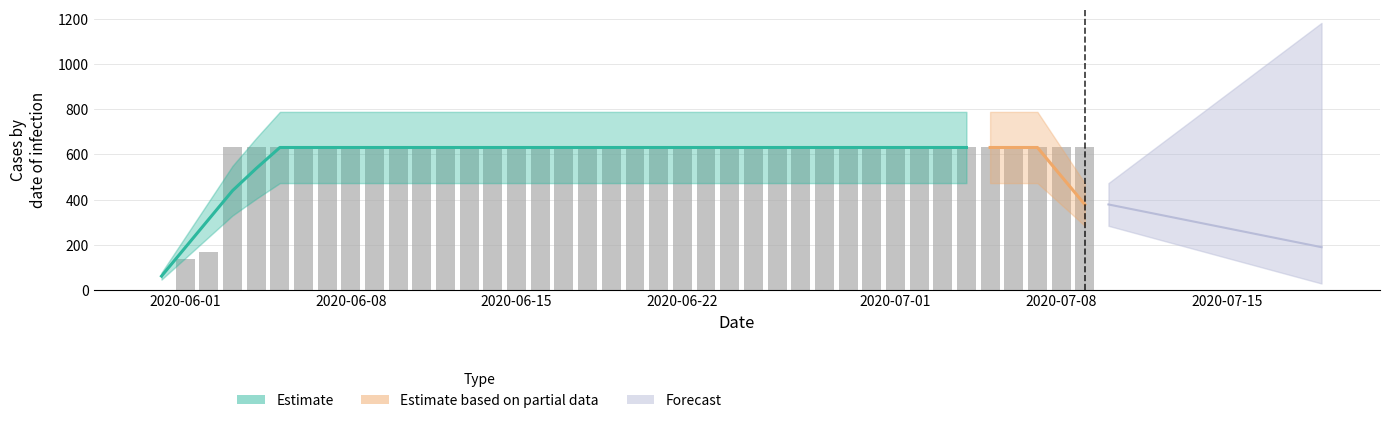

List the labels in order of value, smallest first.

2020-05-31, 2020-06-01, 2020-06-02, 2020-06-03, 2020-06-04, 2020-06-05, 2020-06-06, 2020-06-07, 2020-06-08, 2020-06-09, 2020-06-10, 2020-06-11, 2020-06-12, 2020-06-13, 2020-06-14, 2020-06-15, 2020-06-16, 2020-06-17, 2020-06-18, 2020-06-19, 2020-06-20, 2020-06-21, 2020-06-22, 2020-06-23, 2020-06-24, 2020-06-25, 2020-06-26, 2020-06-27, 2020-06-28, 2020-06-29, 2020-06-30, 2020-07-01, 2020-07-02, 2020-07-03, 2020-07-04, 2020-07-05, 2020-07-06, 2020-07-07, 2020-07-08, 2020-07-09